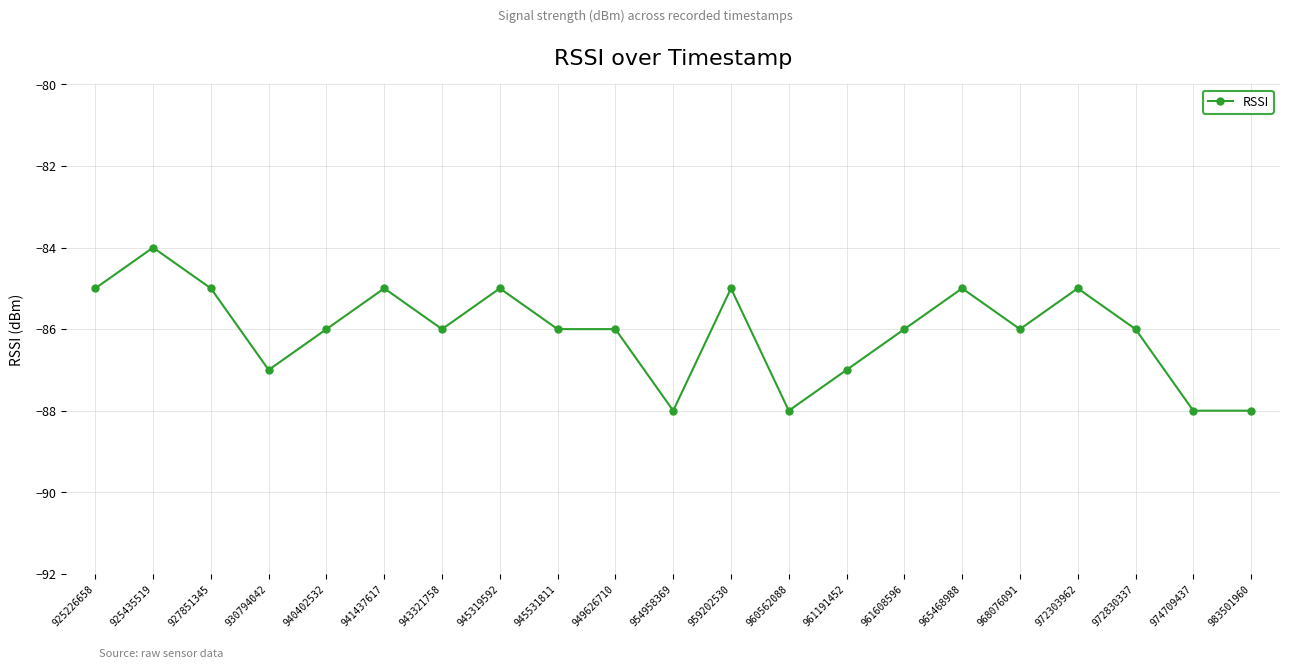

What is the average value?

-86